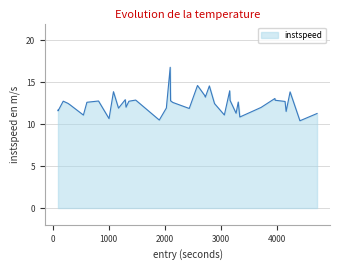

What is the greatest value displayed?

16.8